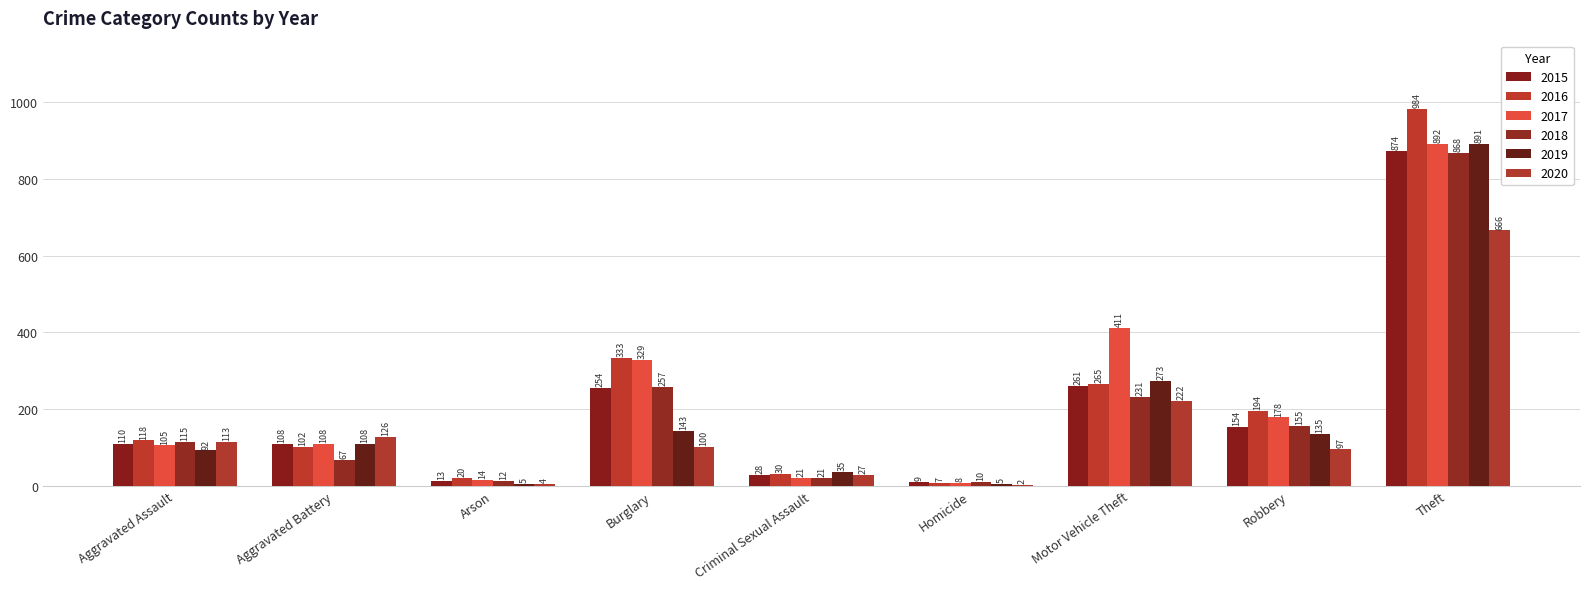

Are the bars horizontal?

No